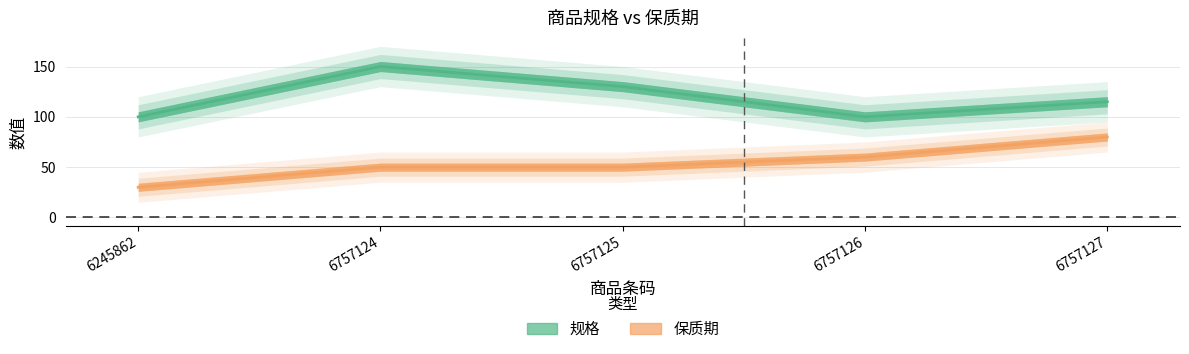

What is the difference between the maximum and minimum values in the 规格 series?

50